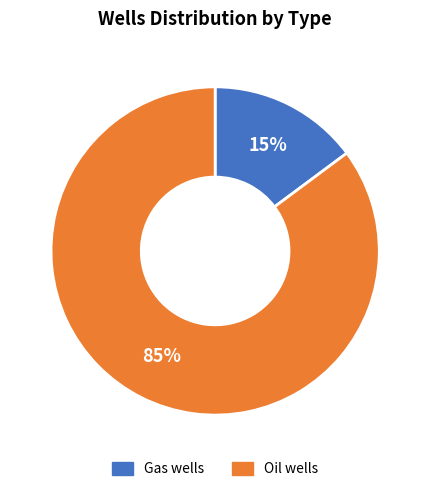

Rank the categories by value from lowest to highest.

Gas wells, Oil wells